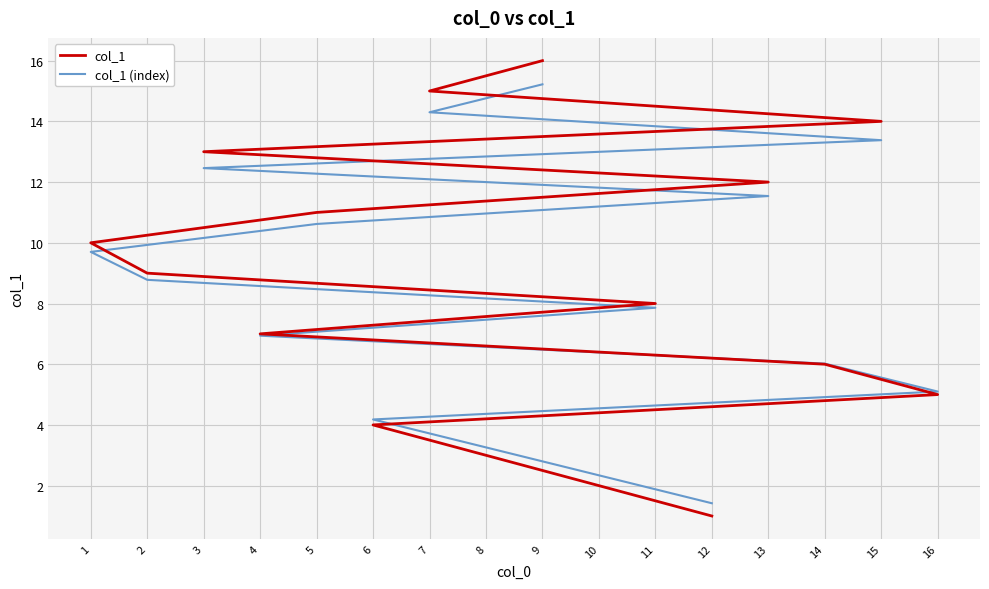

How many data points in col_1 are above 9?

7